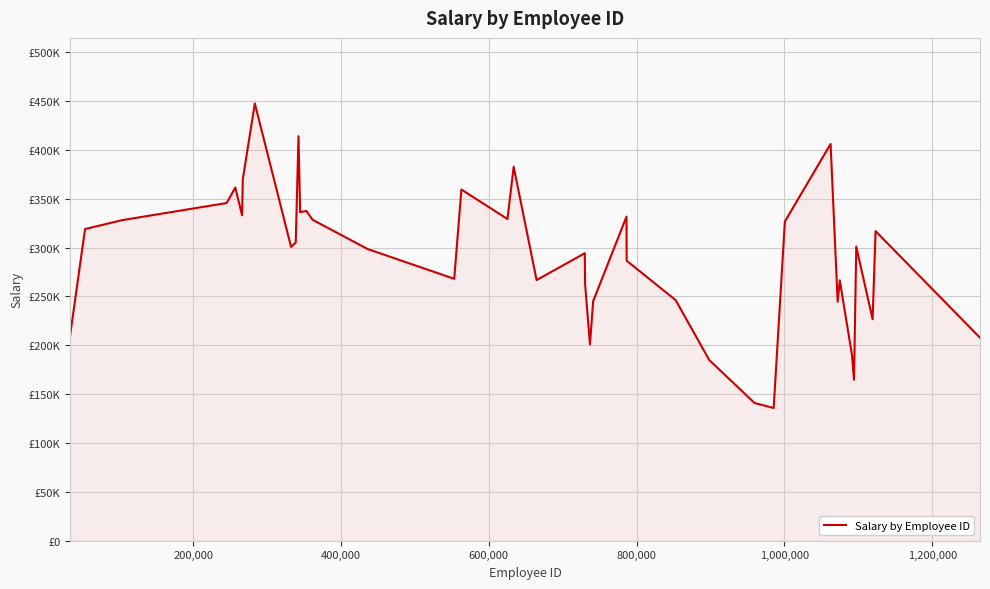

Does the chart display data point markers on the line(s)?

No